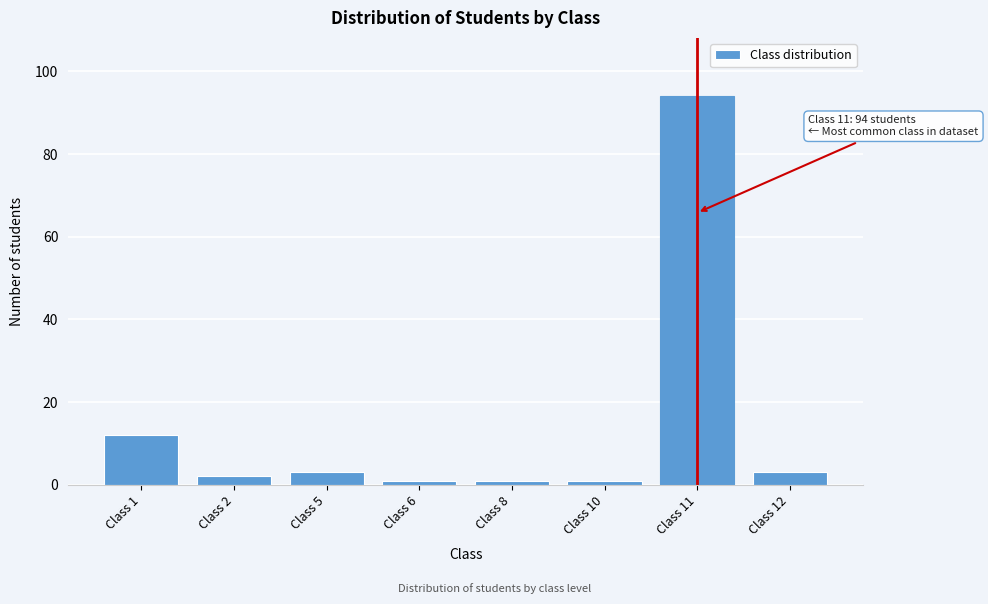

Reading left to right, transcribe all the data shown in this chart.

12	2	3	1	1	1	94	3